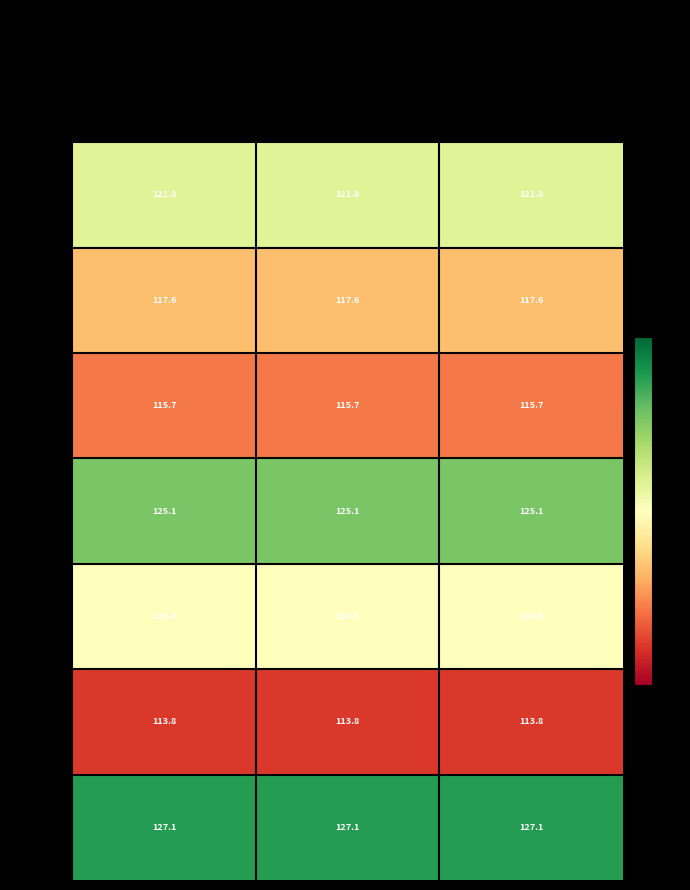

At optimal GU, list the series in order from smallest to largest.

24426, 904898, 797362, 582874, 554462, 1182760, 982885